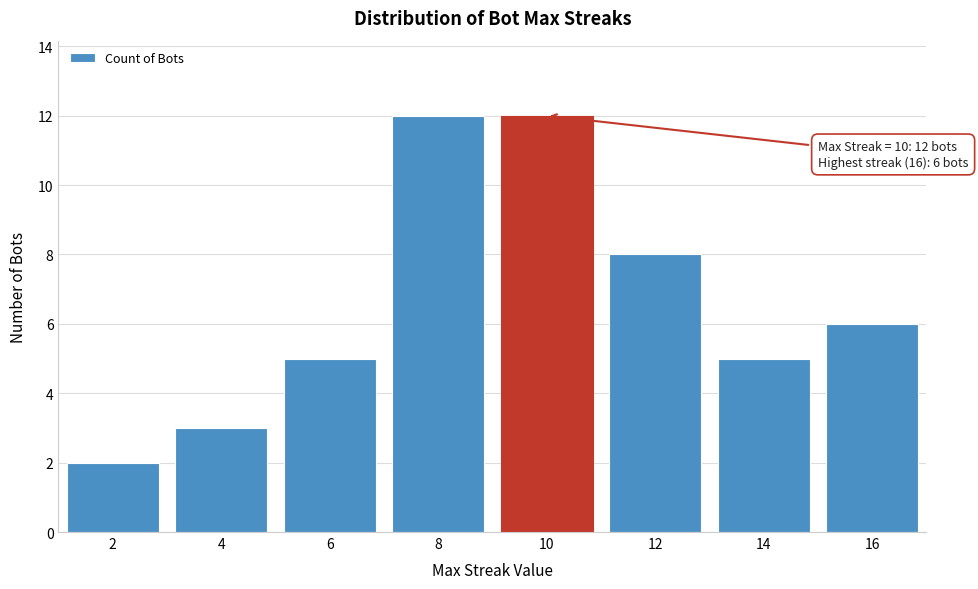

Reading left to right, transcribe all the data shown in this chart.

2	3	5	12	12	8	5	6